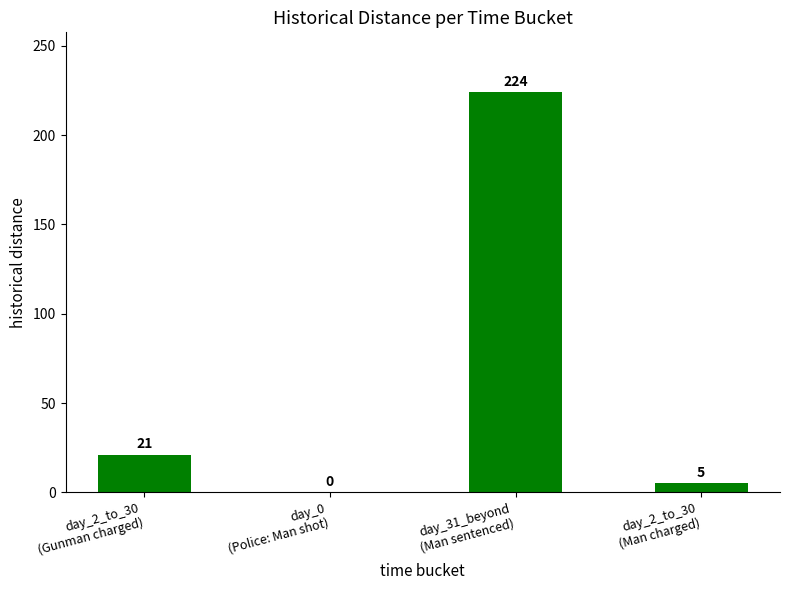

Reading right to left, extract all data points from this chart.

day_2_to_30
(Man charged)=5	day_31_beyond
(Man sentenced)=224	day_0
(Police: Man shot)=0	day_2_to_30
(Gunman charged)=21